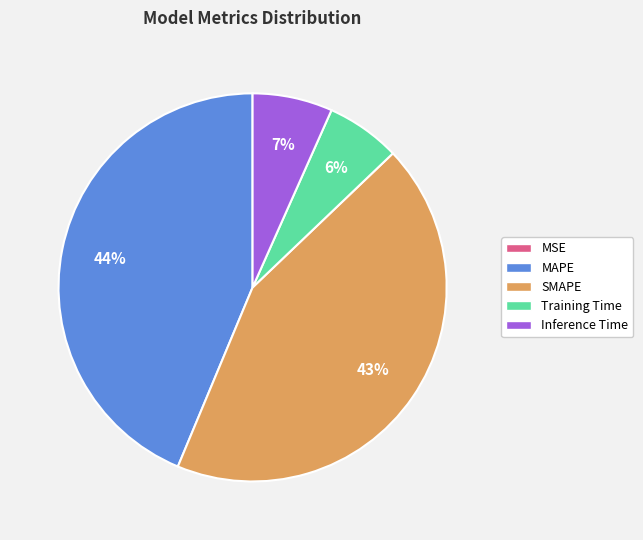

To the nearest percent, what is the difference between the largest and smallest slice percentages?

44%